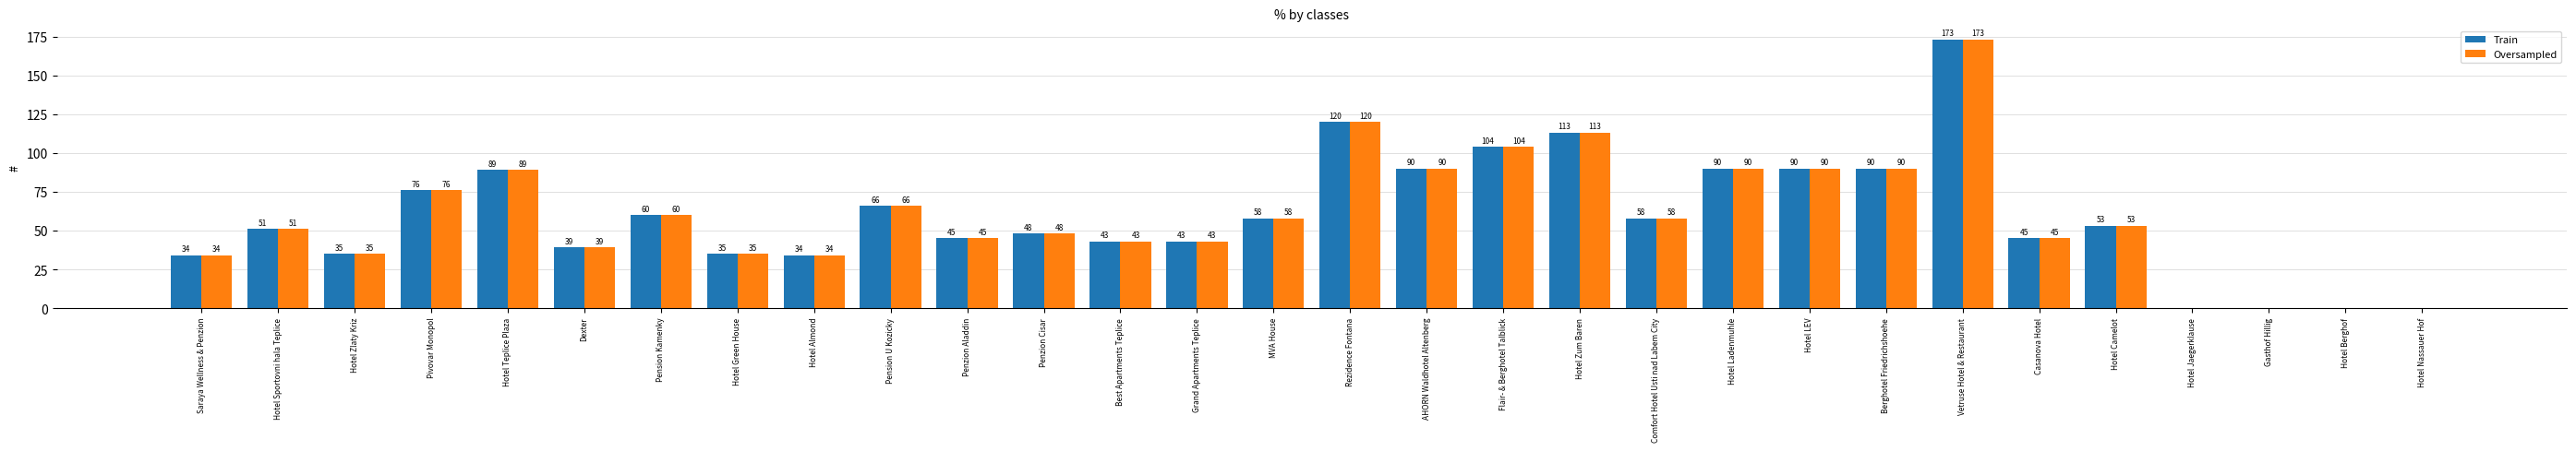

What is the highest value of the Oversampled series?

173